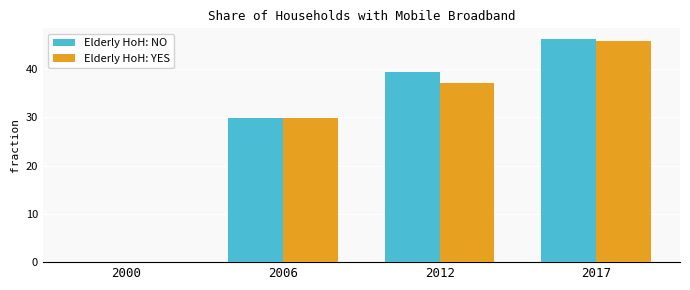

What are all the series names shown in the legend?

Elderly HoH: NO, Elderly HoH: YES